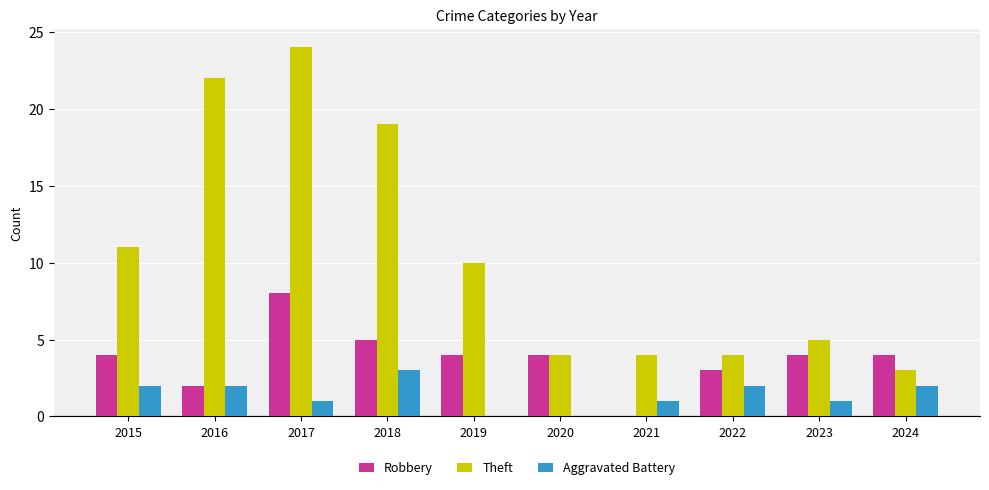

What is the total value across all series at 2015?

17